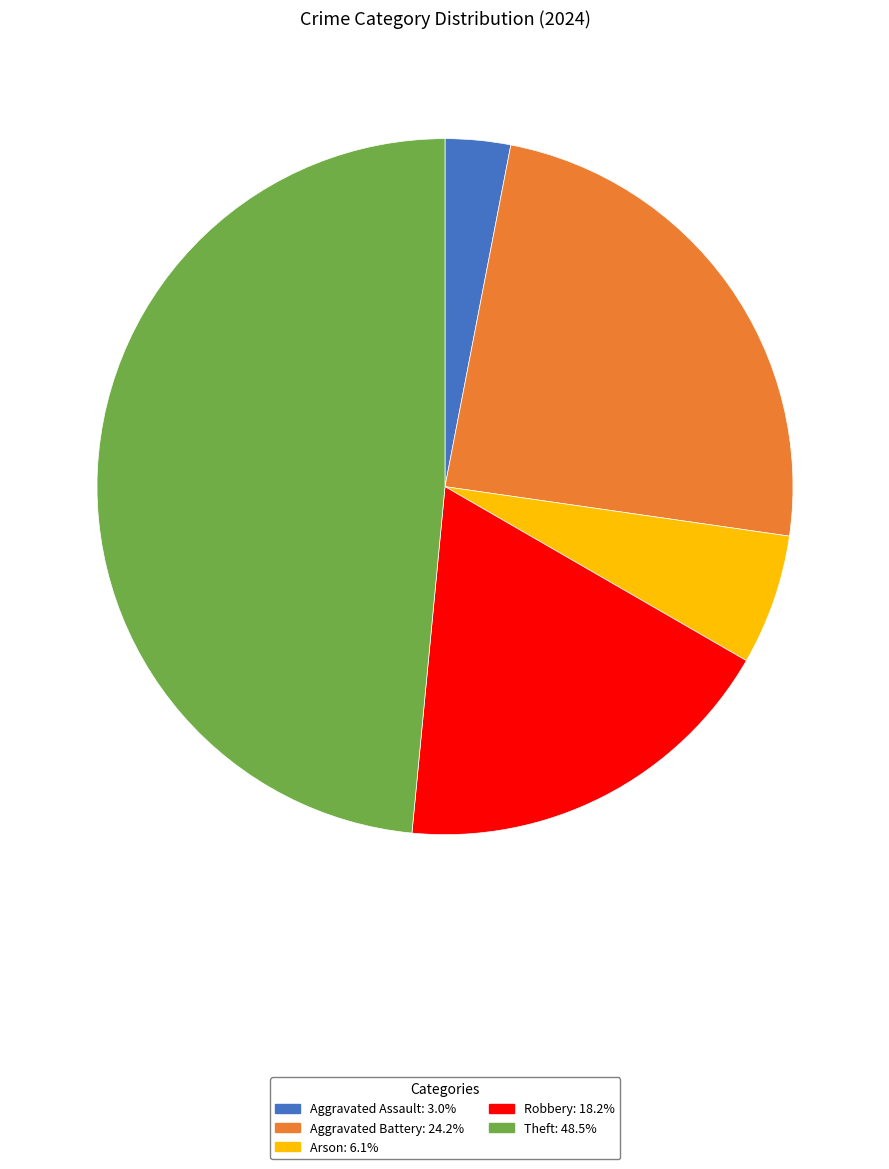

Count the number of slices in the pie.

5